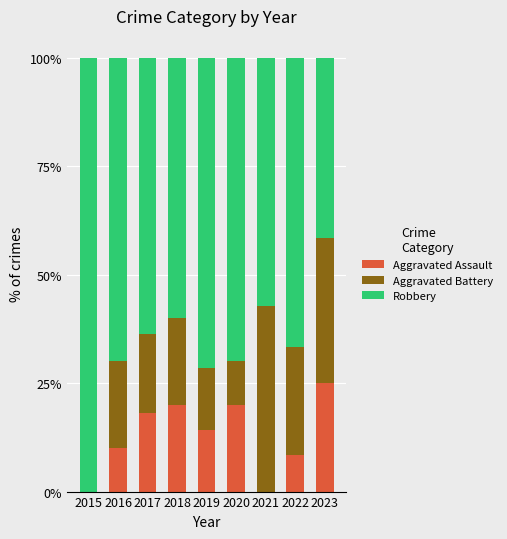

Reading left to right, what are the values for Aggravated Assault?

2015=0.0	2016=10.0	2017=18.2	2018=20.0	2019=14.3	2020=20.0	2021=0.0	2022=8.3	2023=25.0